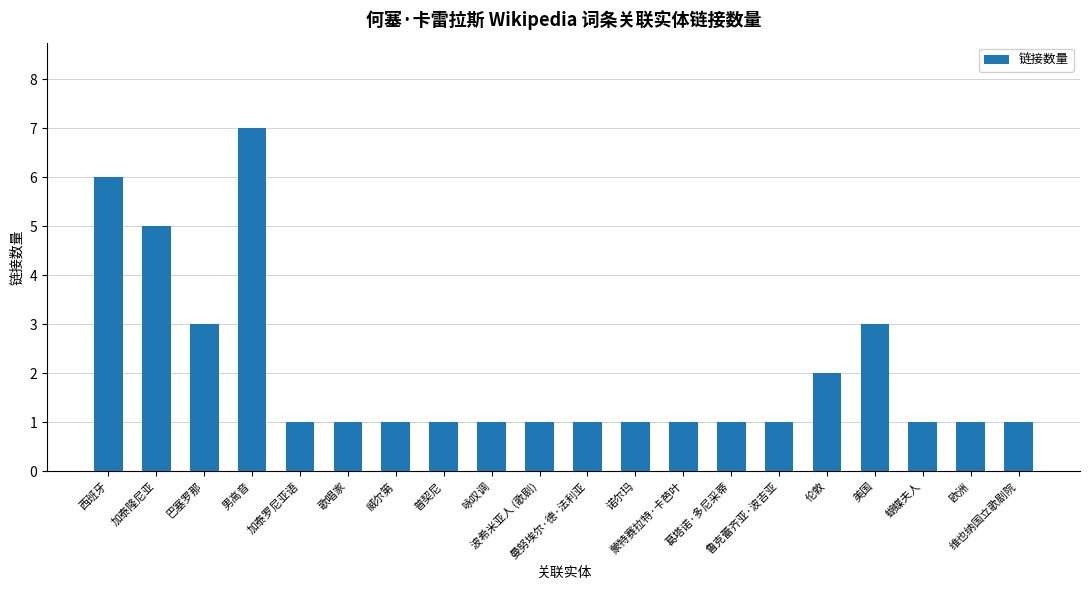

Approximately how many times larger is the value at 男高音 compared to 诺尔玛?

7.0